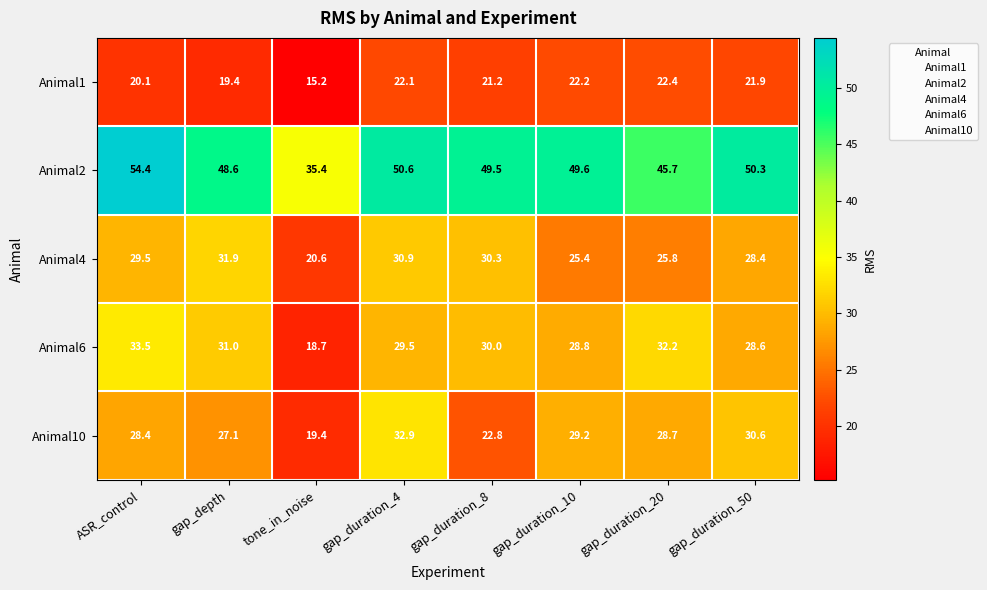

What is the difference between the maximum and minimum values in the Animal1 series?

7.2